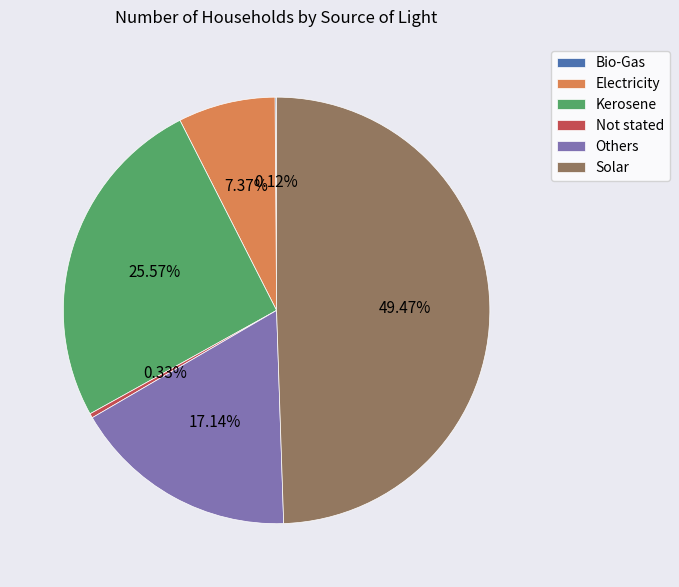

Which category has the biggest portion of the pie?

Solar